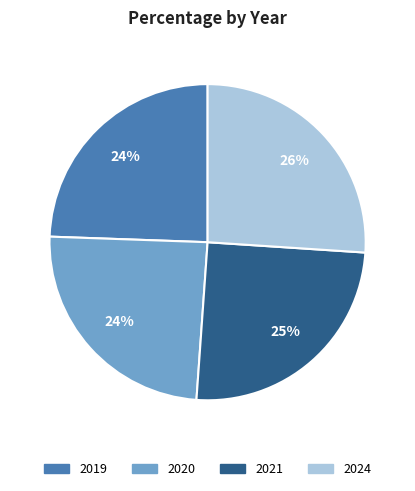

To the nearest percent, what percentage of the pie is 2019?

24%